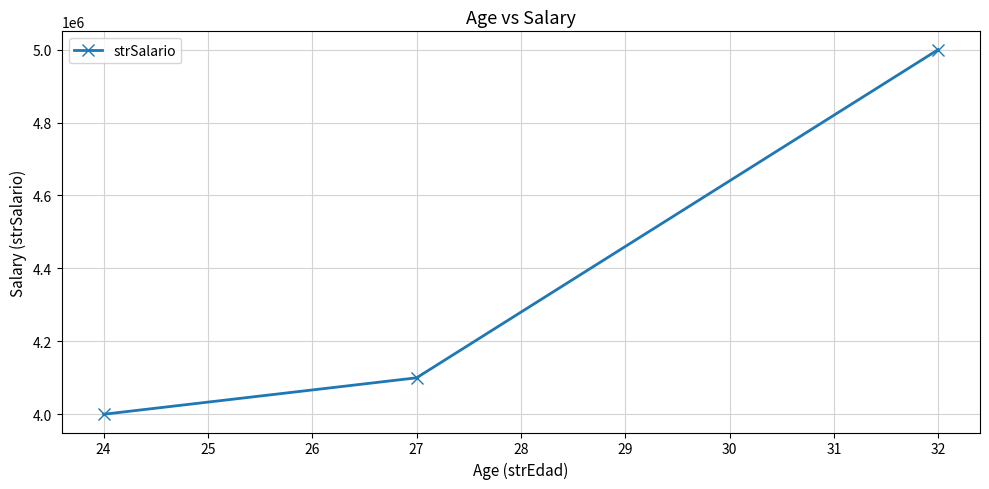

At which category does the chart reach its minimum across all series?

24